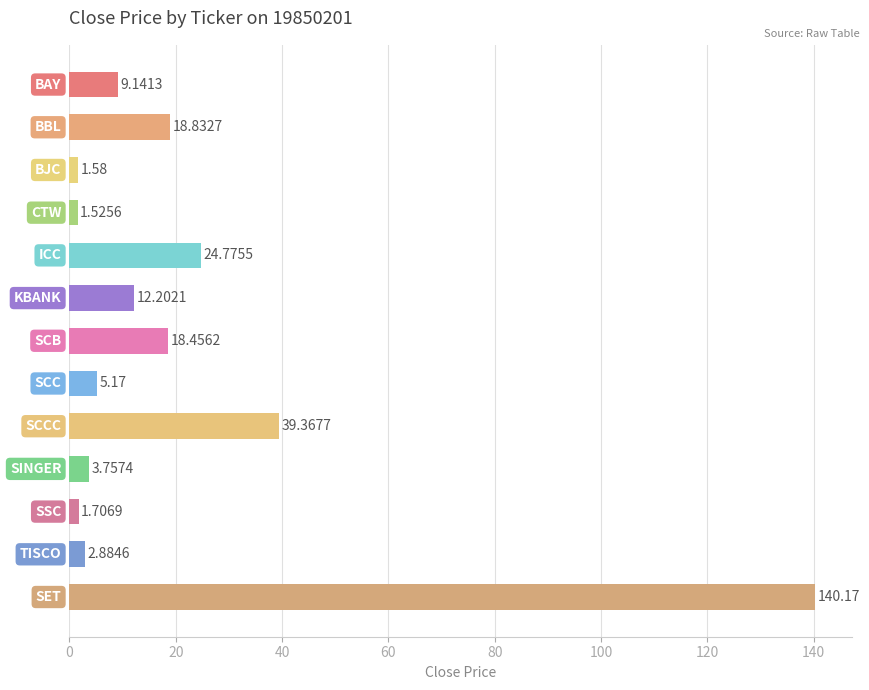

What is the difference between the maximum and minimum values?

138.6